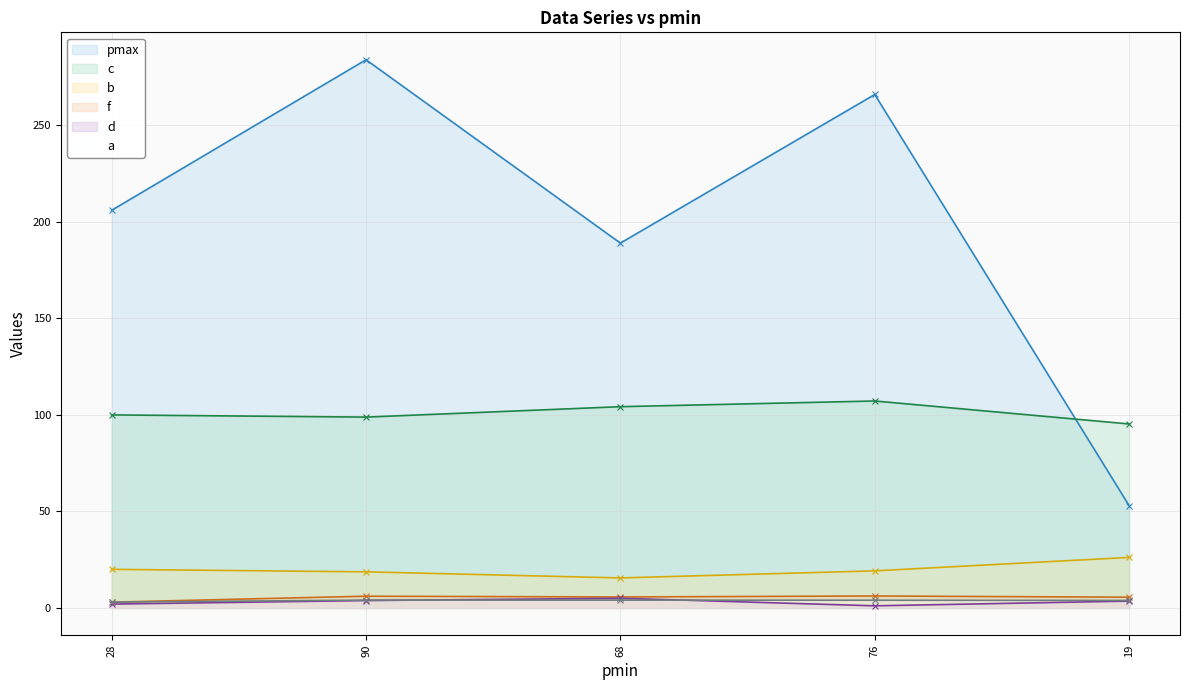

What is the sum of all c values?

505.6